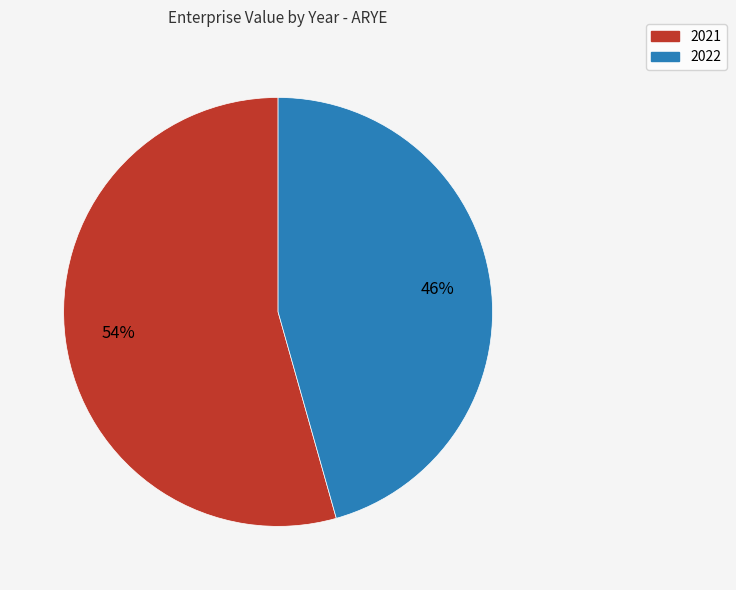

Is the sum of 2022 and 2021 greater than half?

Yes